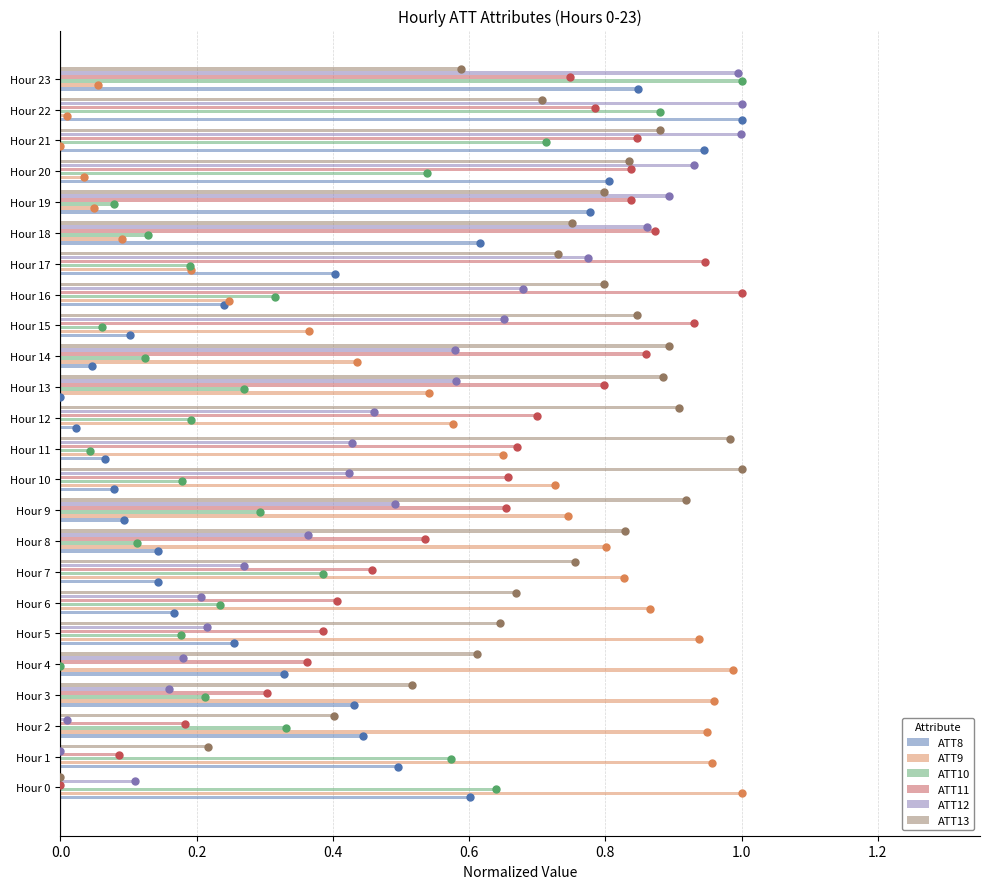

Which series has the largest total across all categories?

ATT13